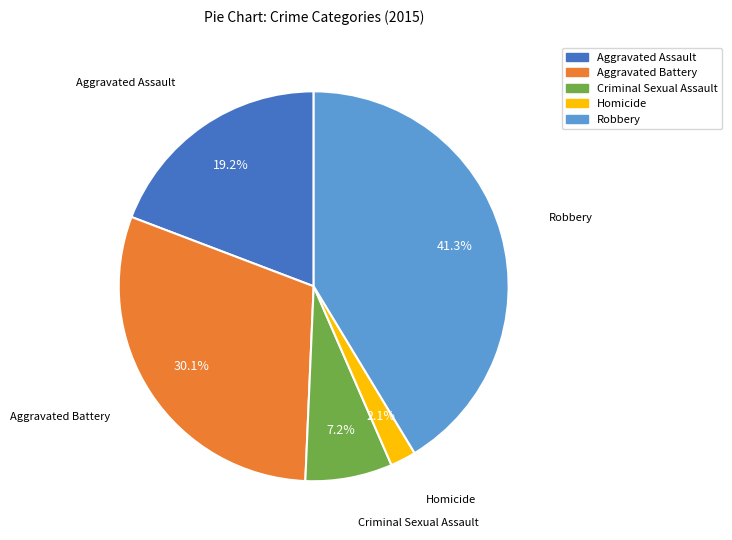

Rank the categories by value from highest to lowest.

Robbery, Aggravated Battery, Aggravated Assault, Criminal Sexual Assault, Homicide